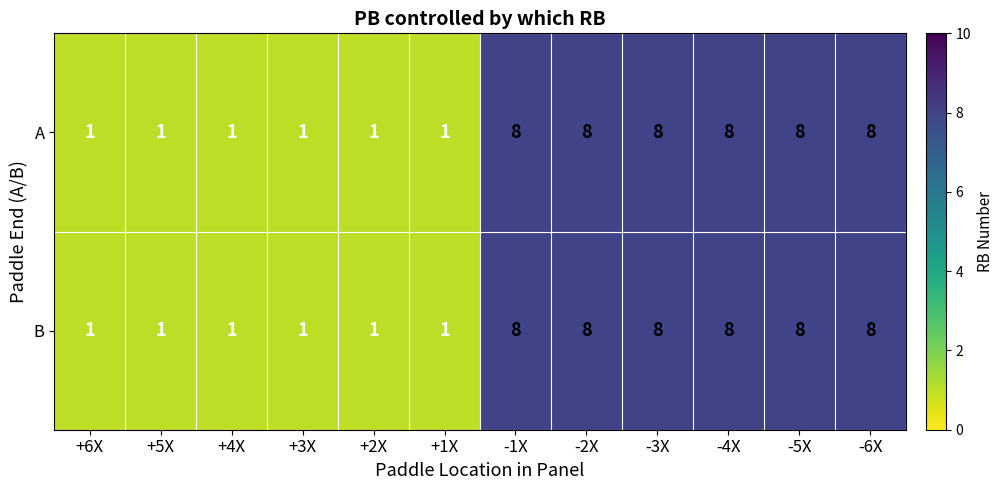

Reading left to right, list all the values displayed in this chart.

A: 1	1	1	1	1	1	8	8	8	8	8	8
B: 1	1	1	1	1	1	8	8	8	8	8	8